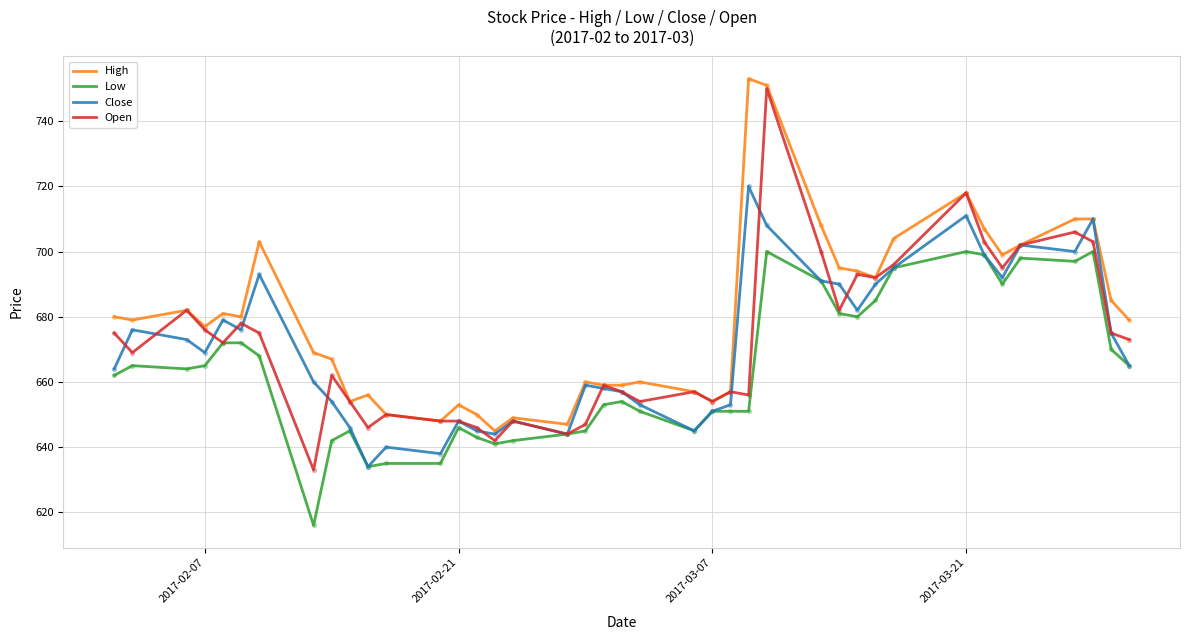

What is the greatest value displayed?

753